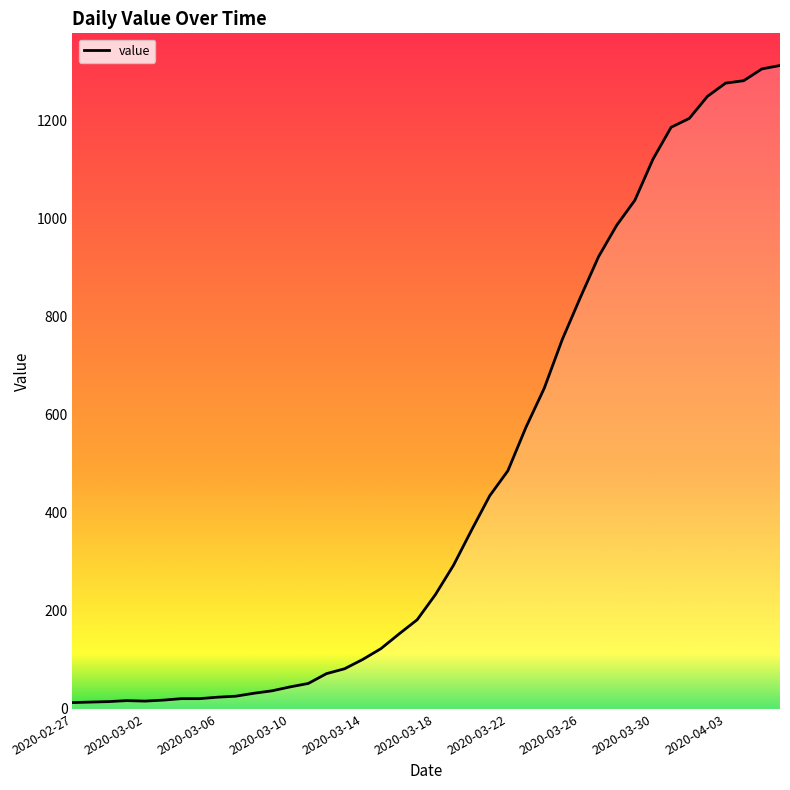

Does the chart have visible grid lines?

No